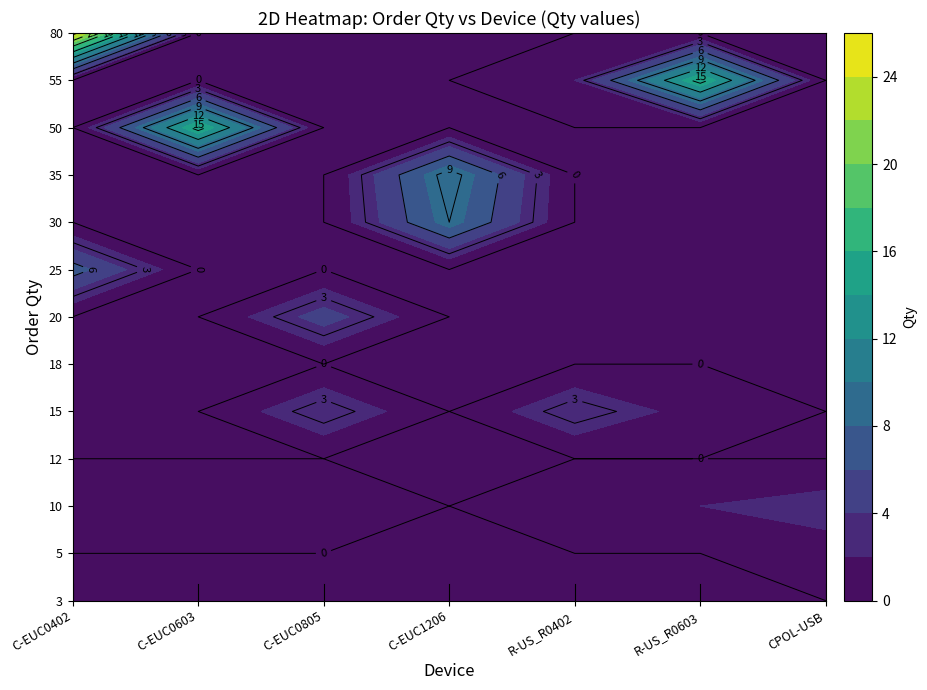

At how many categories does at least one series exceed 14?

3